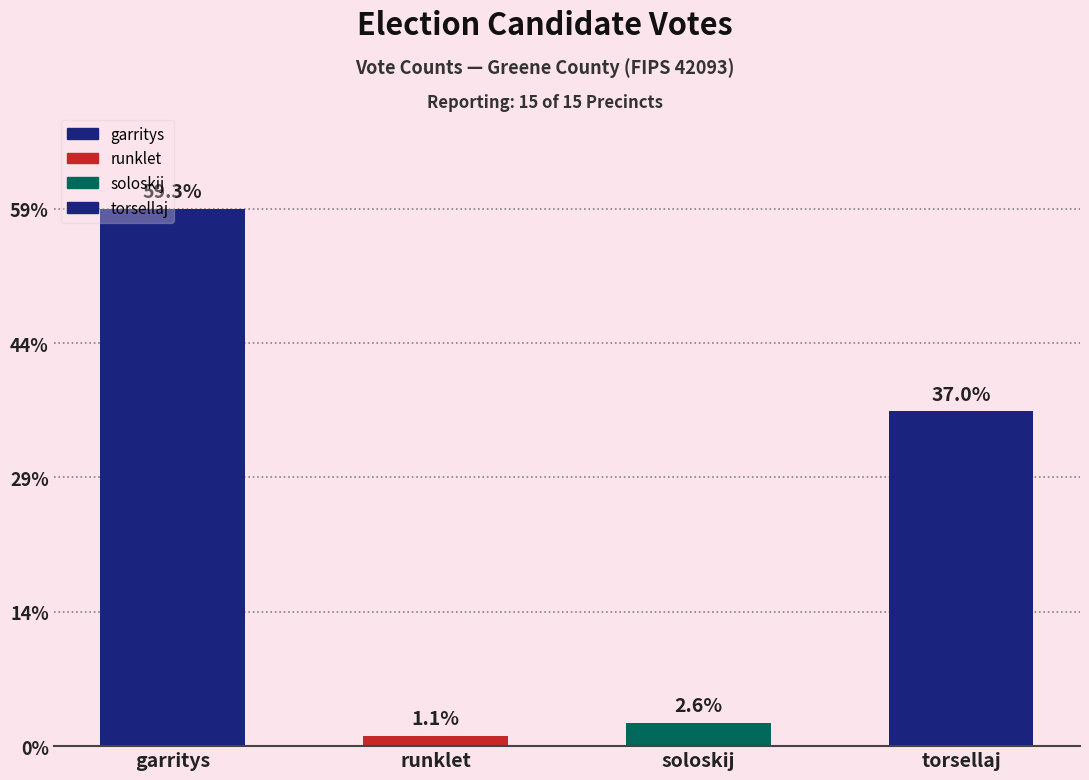

Does the chart contain any negative values?

No